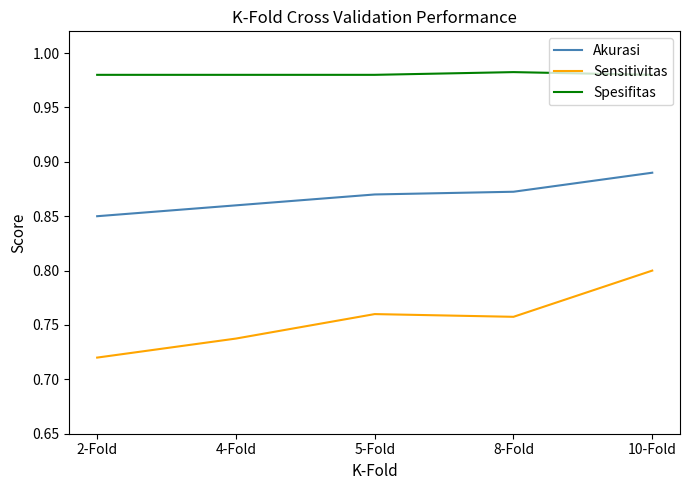

True or false: Akurasi has more than 1 points higher than both neighbors.

False